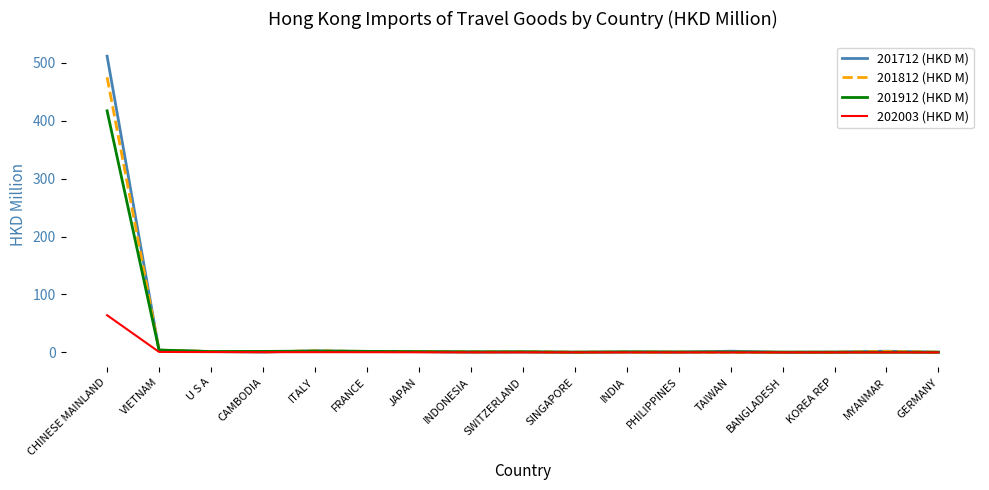

Rank the series by their maximum value, from lowest to highest.

202003 (HKD M), 201912 (HKD M), 201812 (HKD M), 201712 (HKD M)